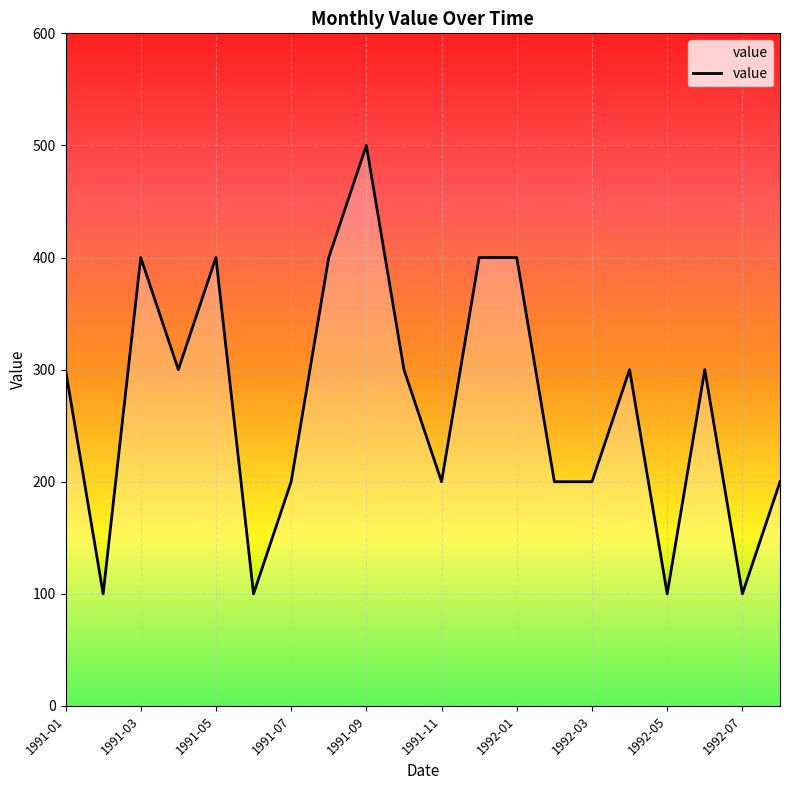

Reading left to right, transcribe all the data shown in this chart.

300	100	400	300	400	100	200	400	500	300	200	400	400	200	200	300	100	300	100	200